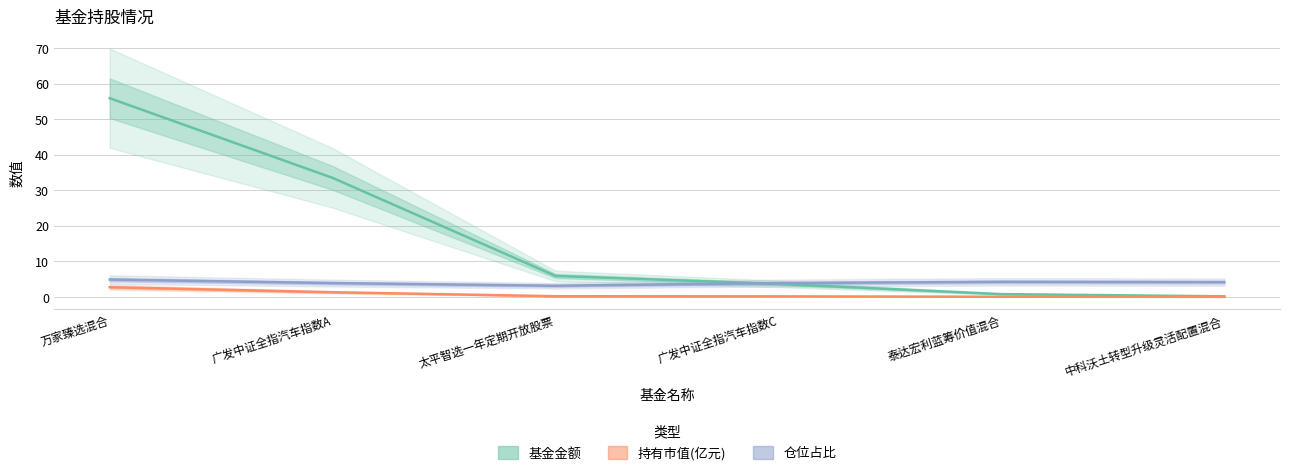

What position from the right is 泰达宏利蓝筹价值混合?

2